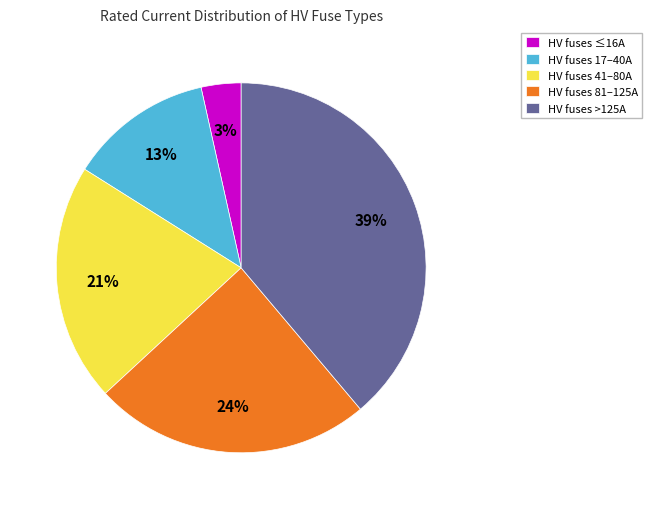

Does any single category account for the majority?

No